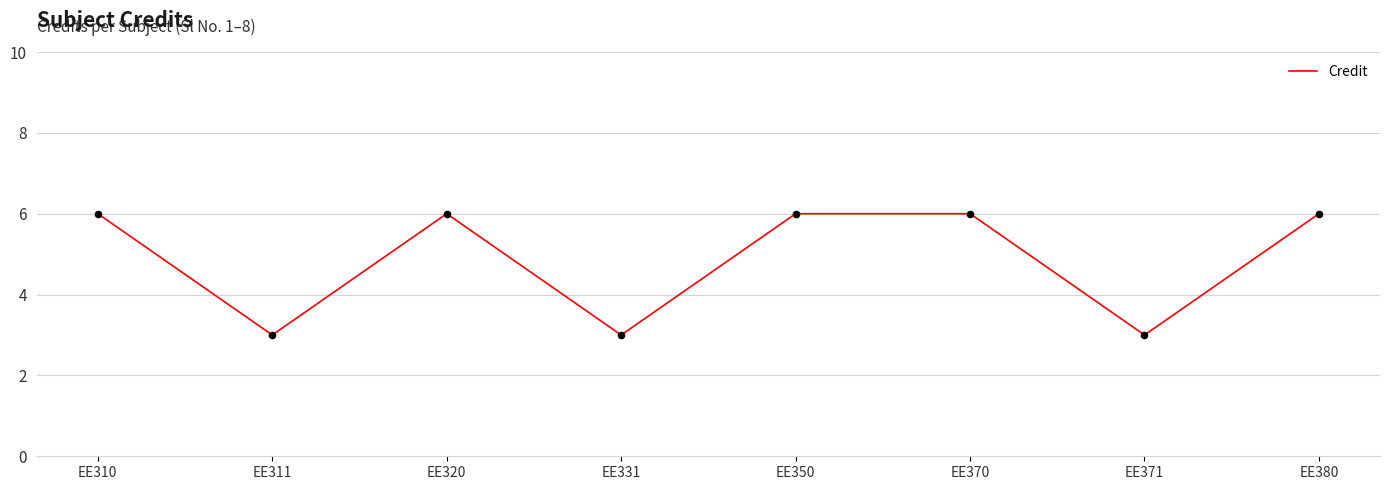

Approximately how many times larger is the value at EE310 compared to EE380?

1.0